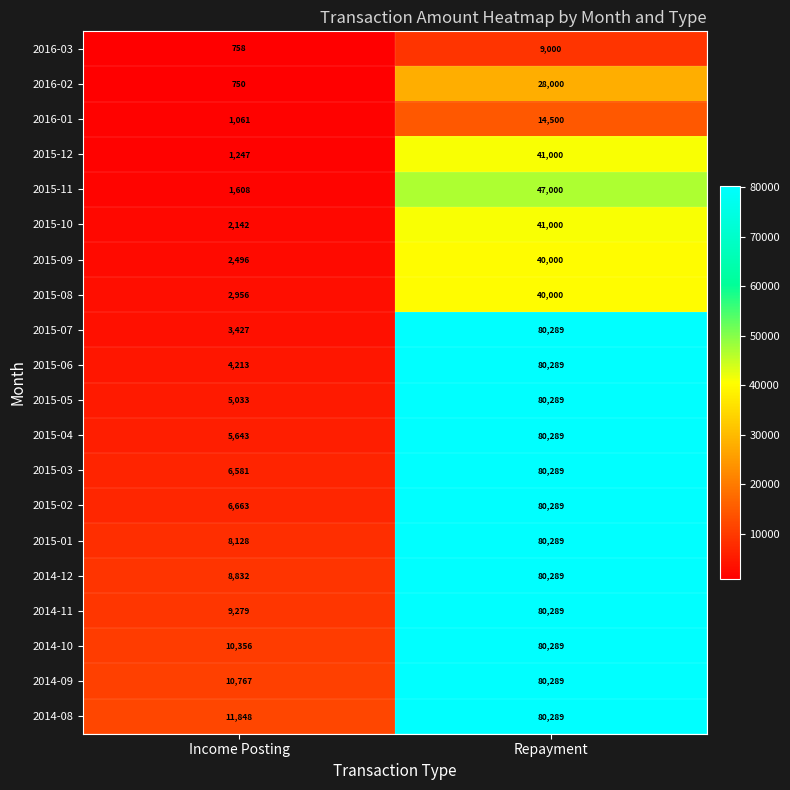

True or false: 2016-02 has a value of 750 at Income Posting.

True